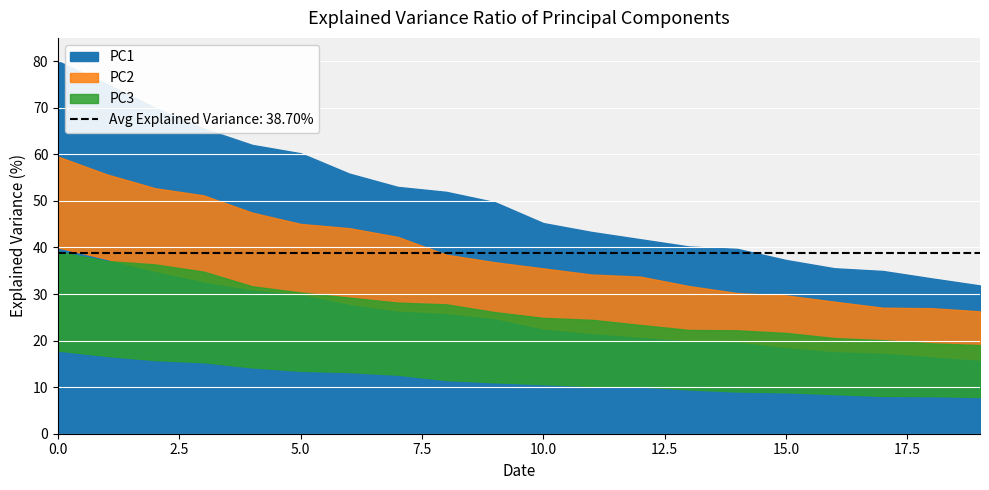

How many distinct data groups are displayed?

3